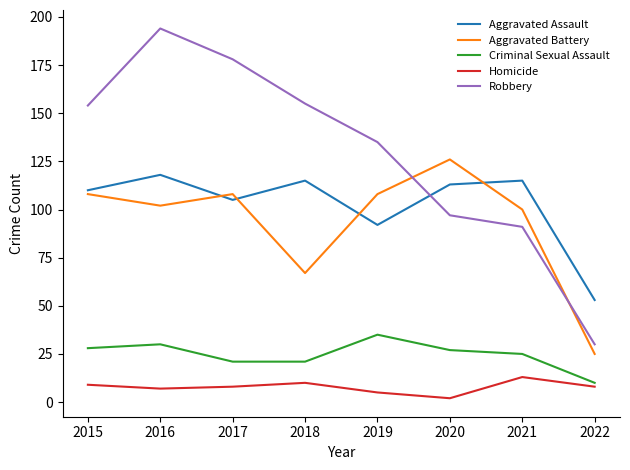

Where is Aggravated Battery nearest to the value 75?

2018